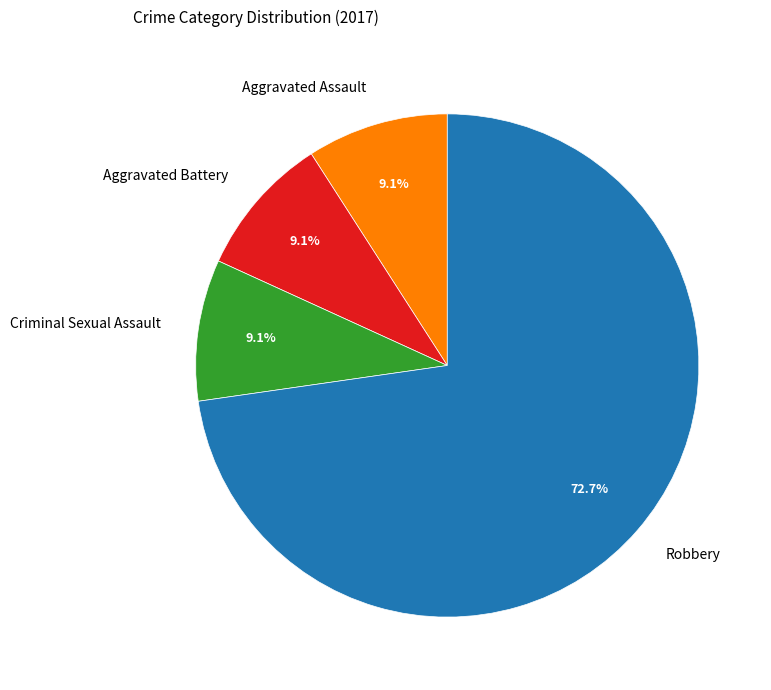

Which slice is the largest?

Robbery